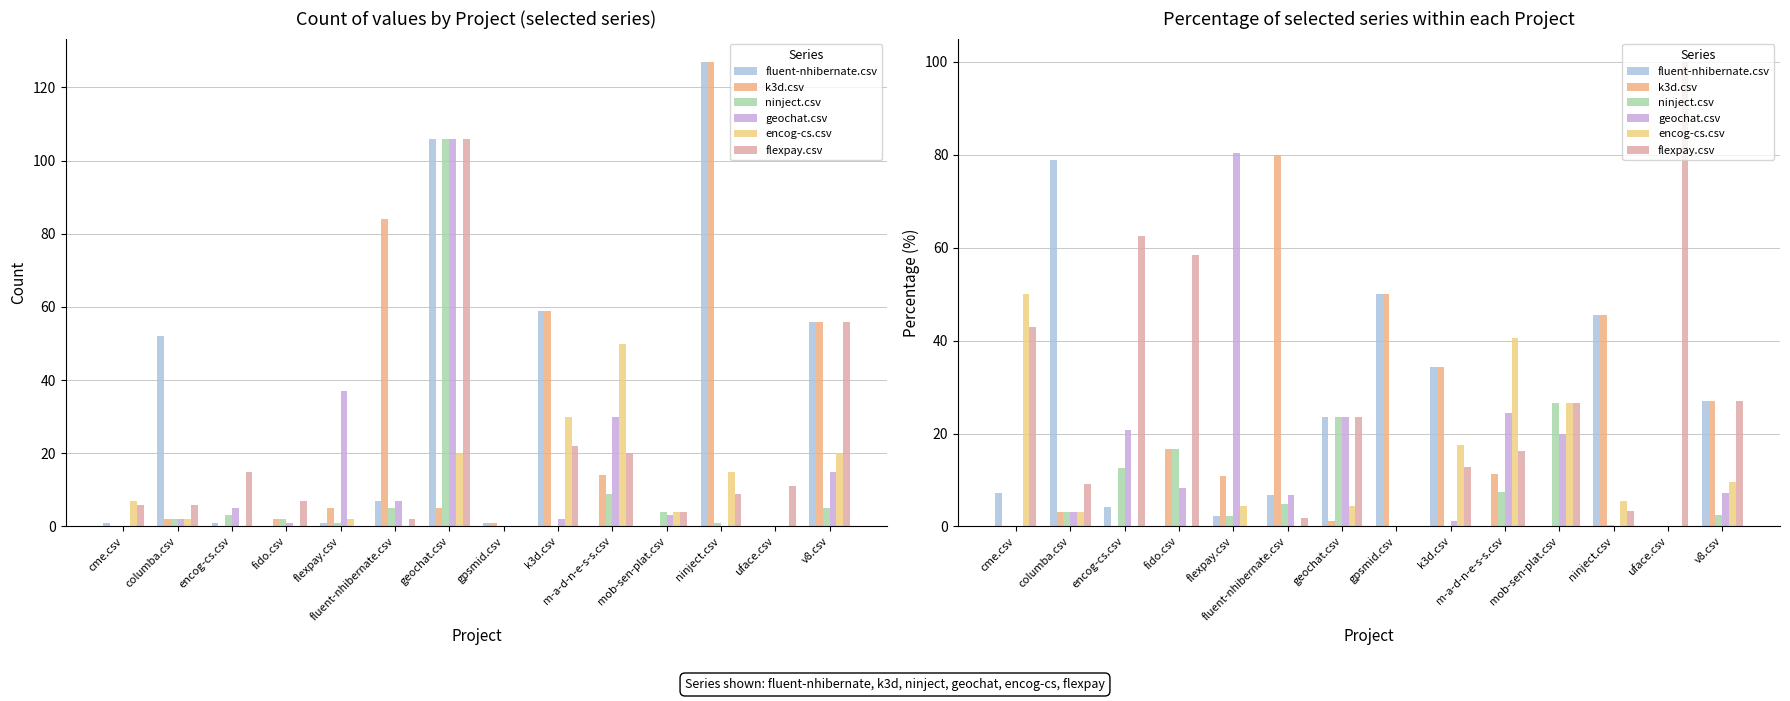

Count the number of data series in this chart.

6